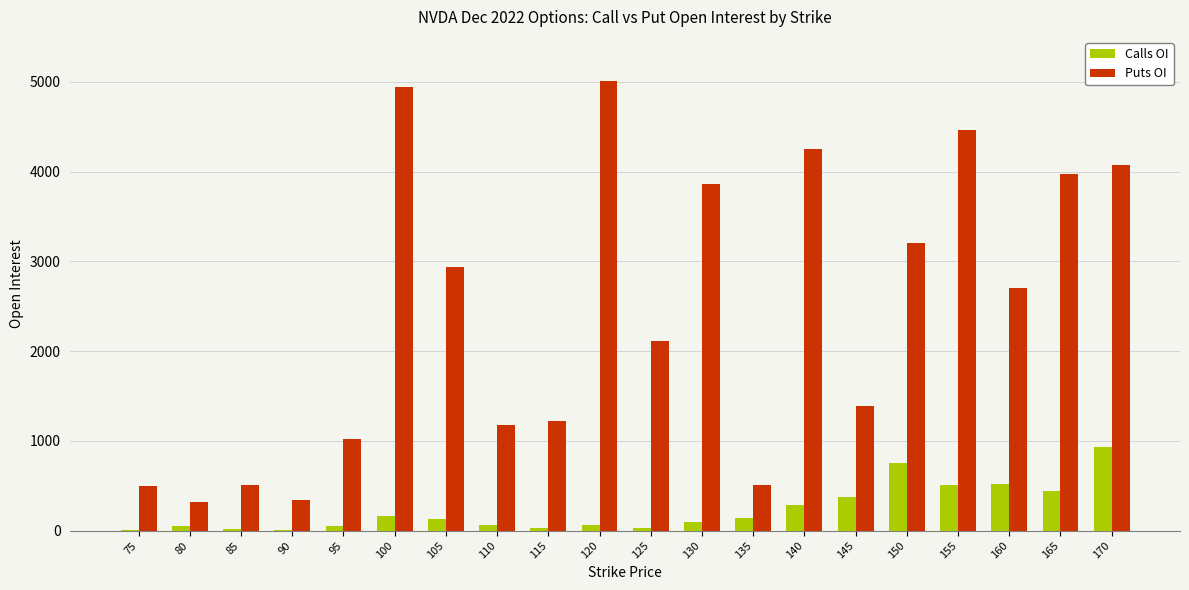

At which label does Calls OI first exceed 132?

100